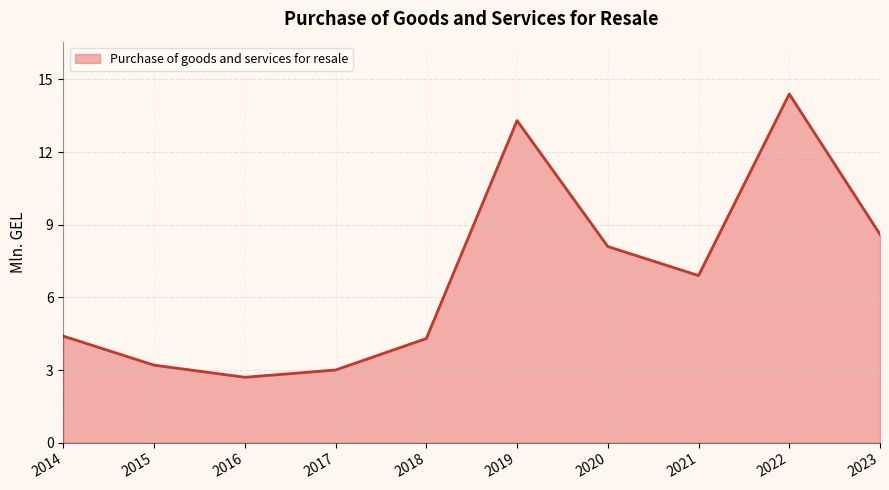

At which category does the data reach its first local peak?

2019